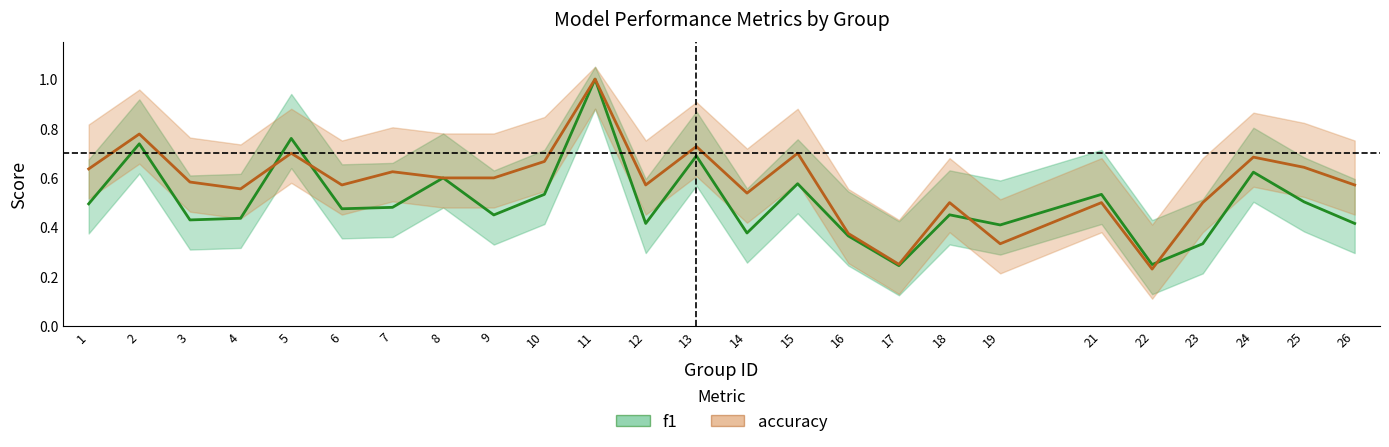

What is the value of the accuracy point at the 19th from the left?

0.3